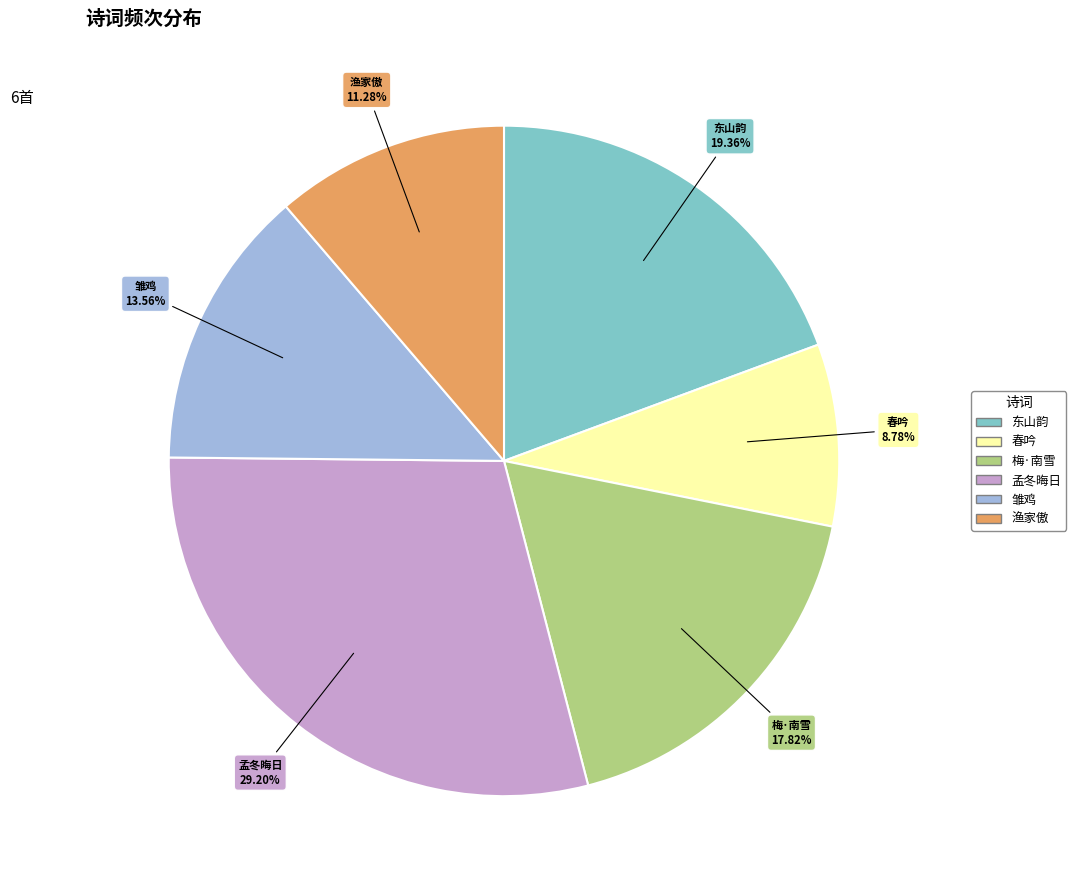

Is there a majority slice in this chart?

No